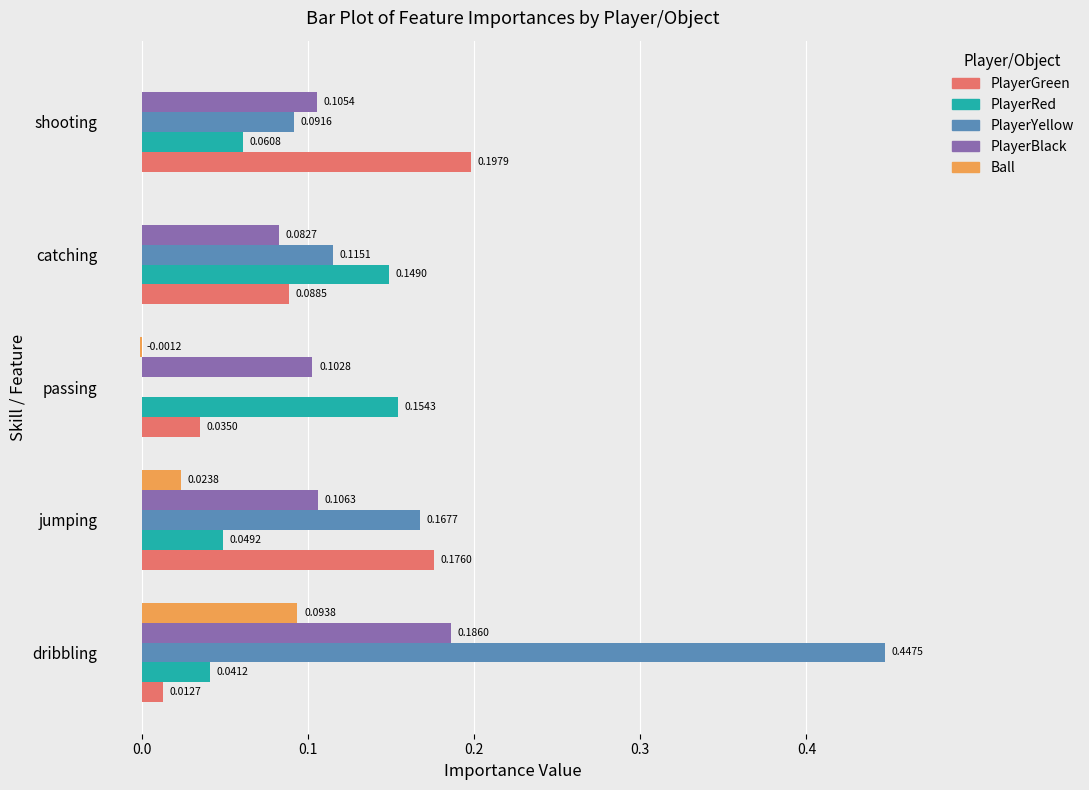

Between catching and shooting, which series saw the biggest shift?

PlayerGreen